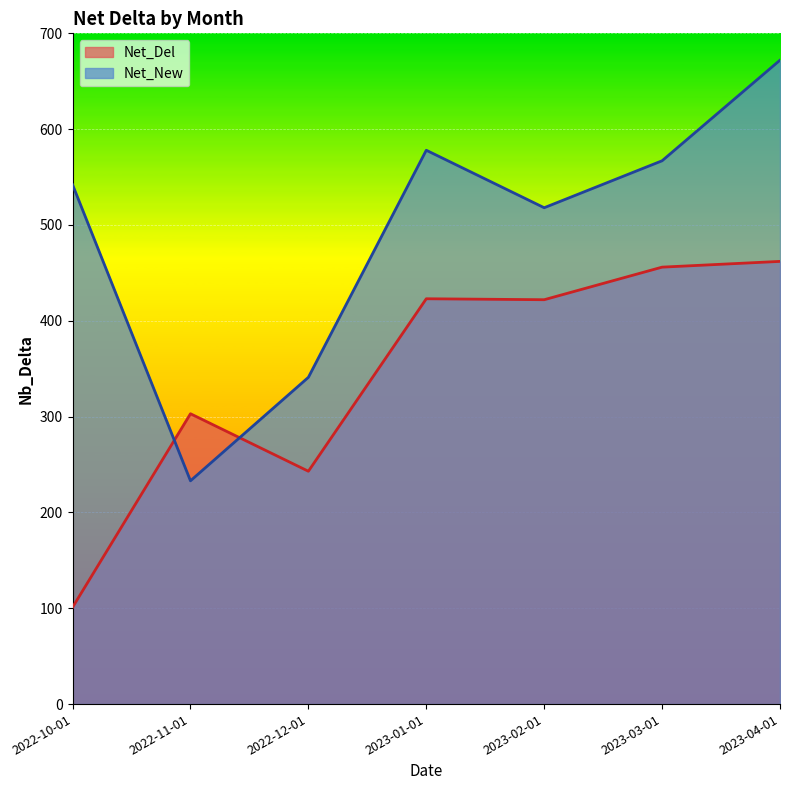

Which series has the widest spread of values?

Net_New